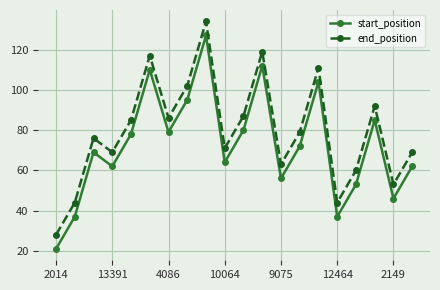

Count the number of categories in the chart.

20